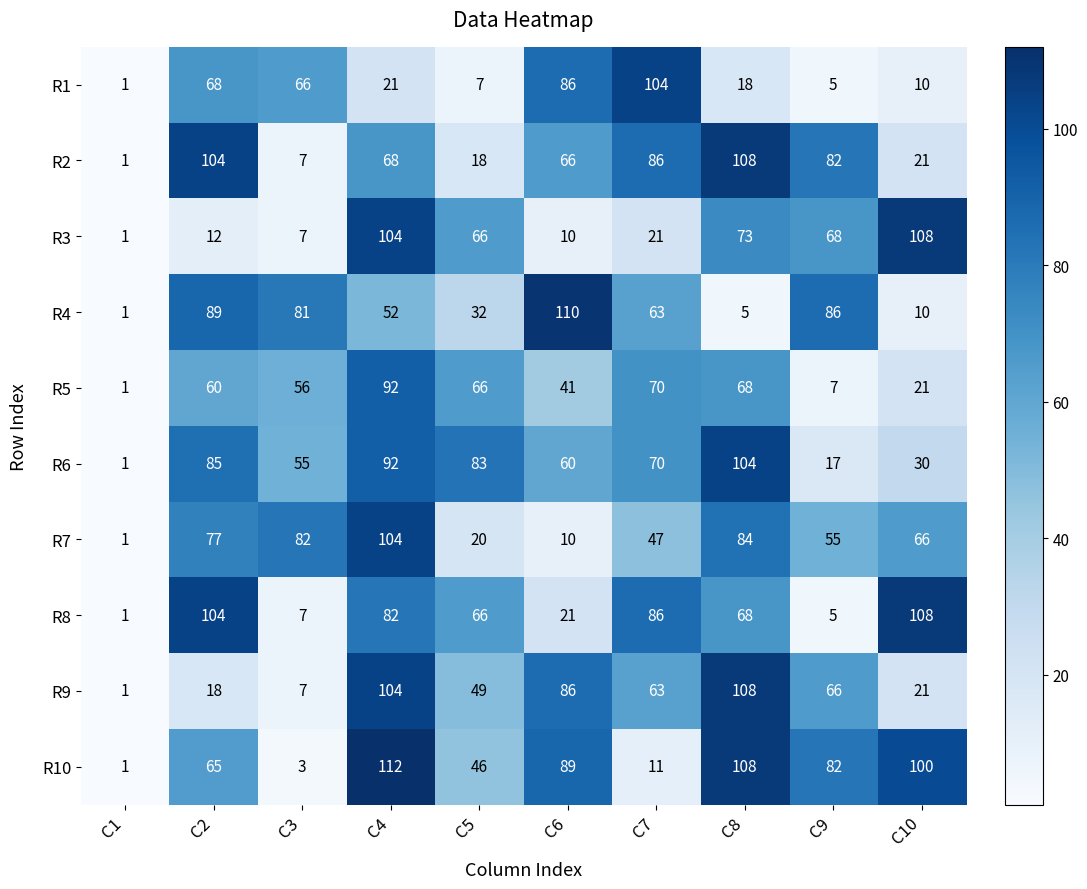

True or false: R2 has a value of 2 at C3.

False